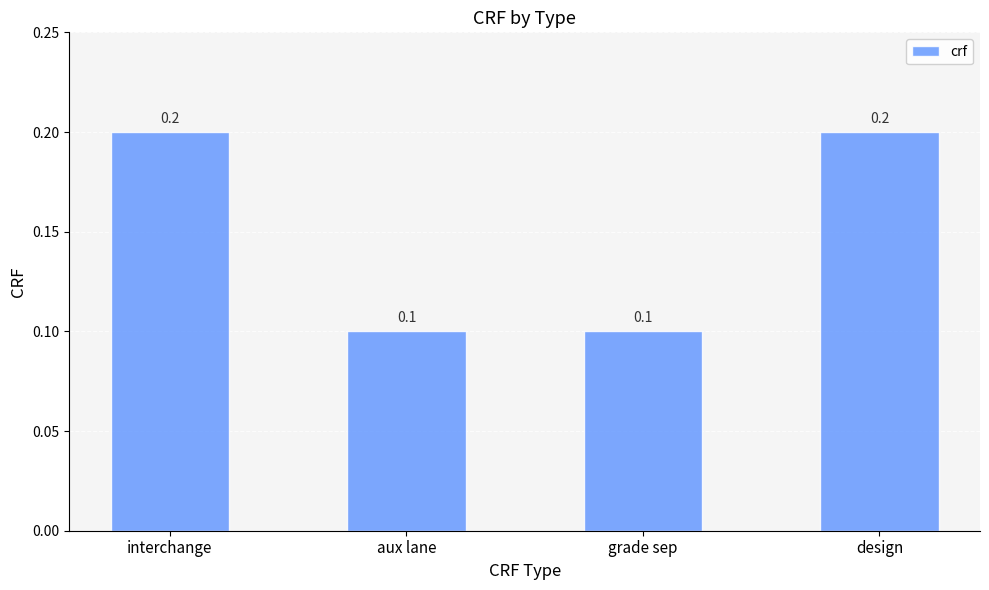

Count the values in the range 0 to 1.

4